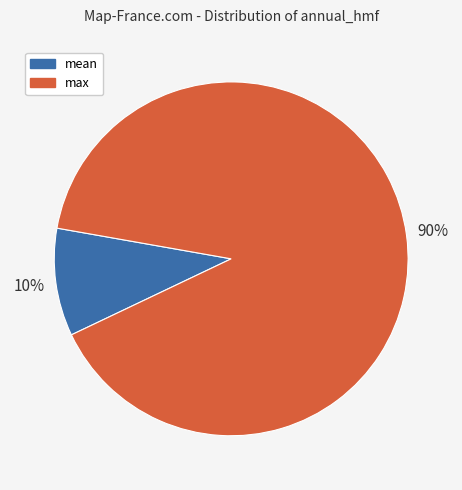

To the nearest percent, what is the average slice percentage?

50%